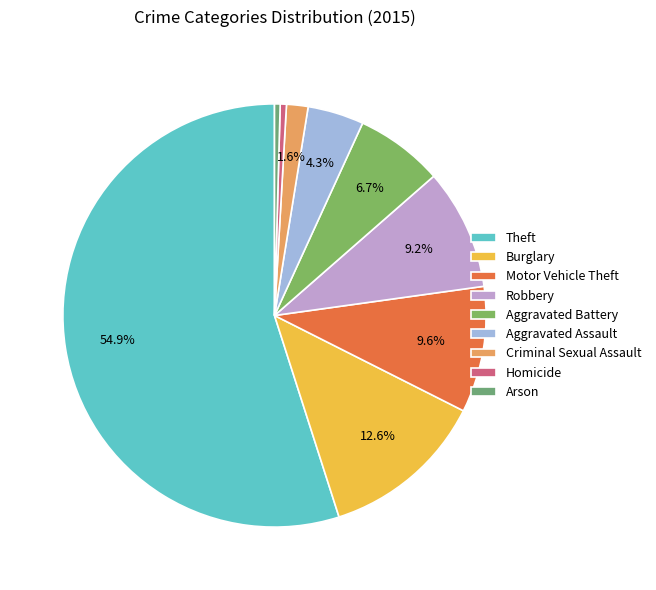

Do Robbery and Homicide together represent more than half of the pie?

No